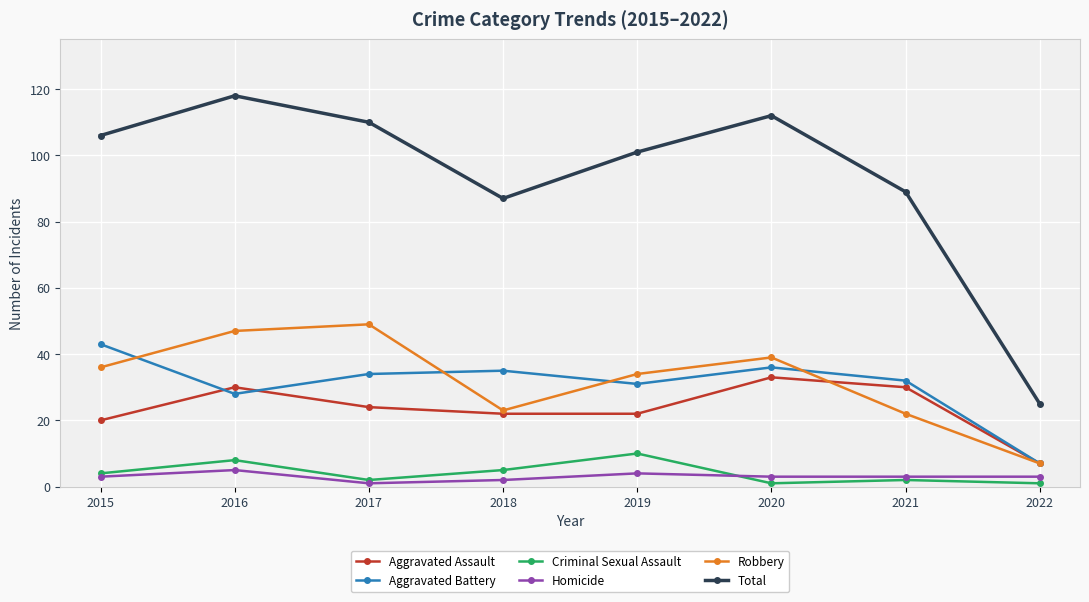

True or false: Criminal Sexual Assault and Total intersect in this chart.

False